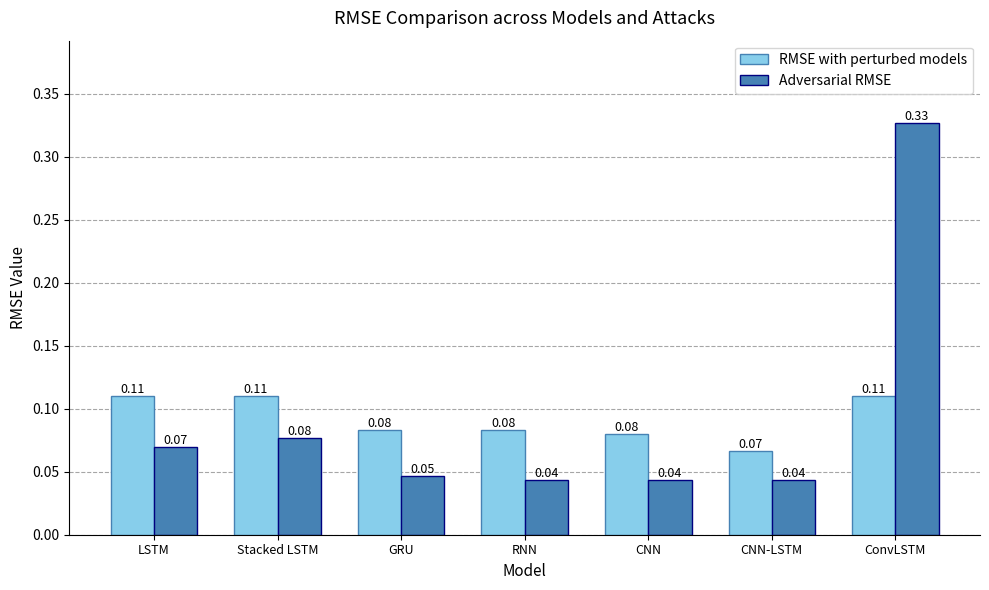

At which label does Adversarial RMSE reach its peak?

ConvLSTM